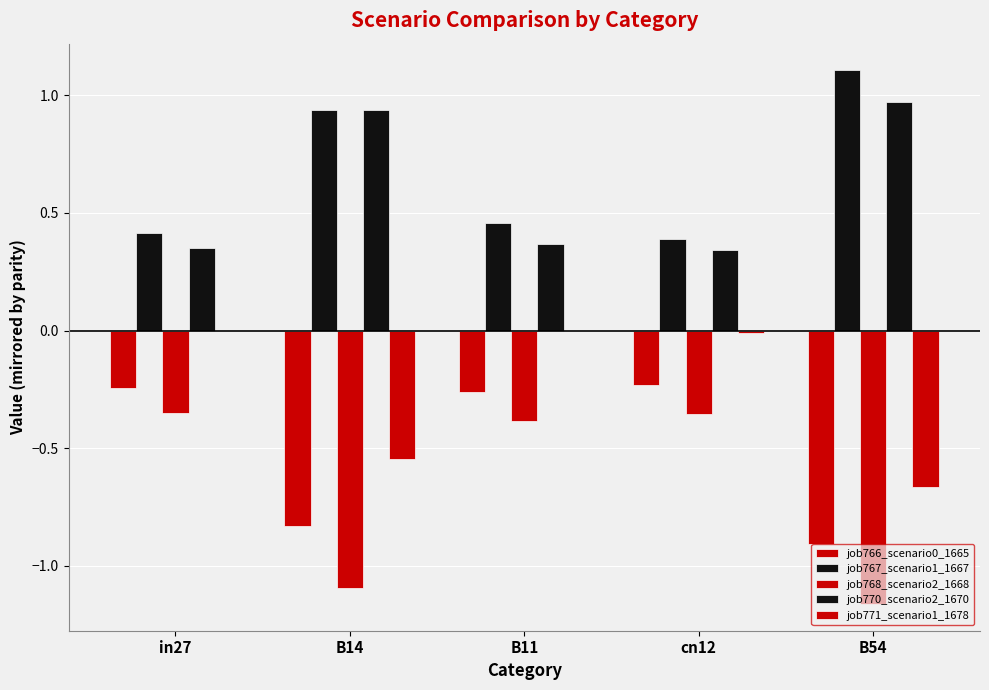

How many groups of bars are there?

5